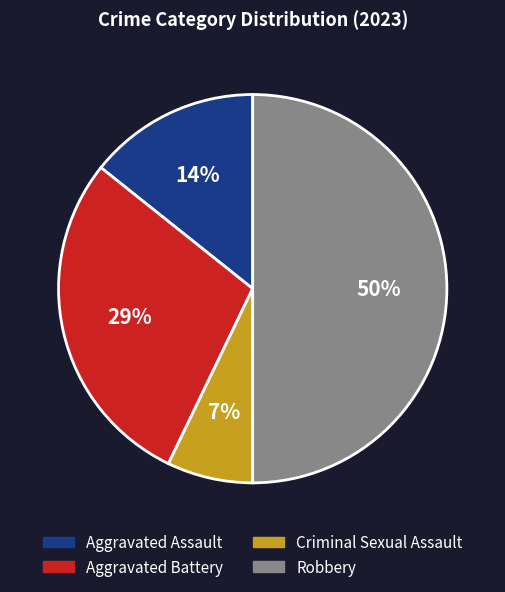

Which slice is the largest?

Robbery